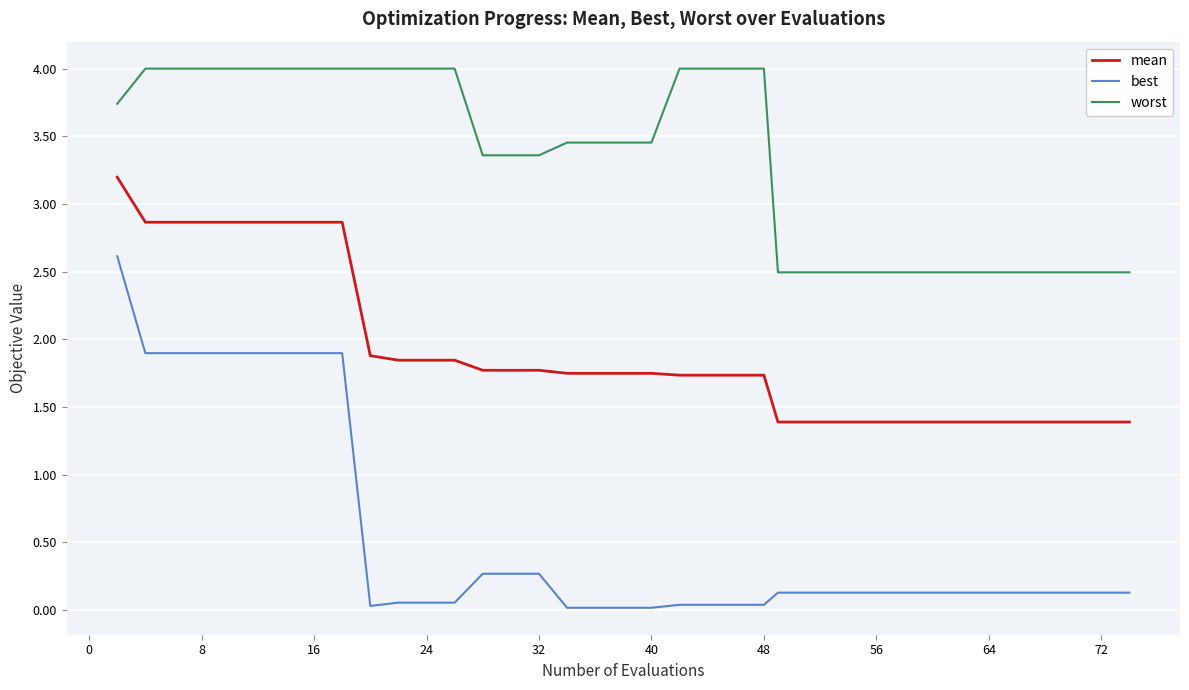

Rank the series by their maximum value, from lowest to highest.

best, mean, worst